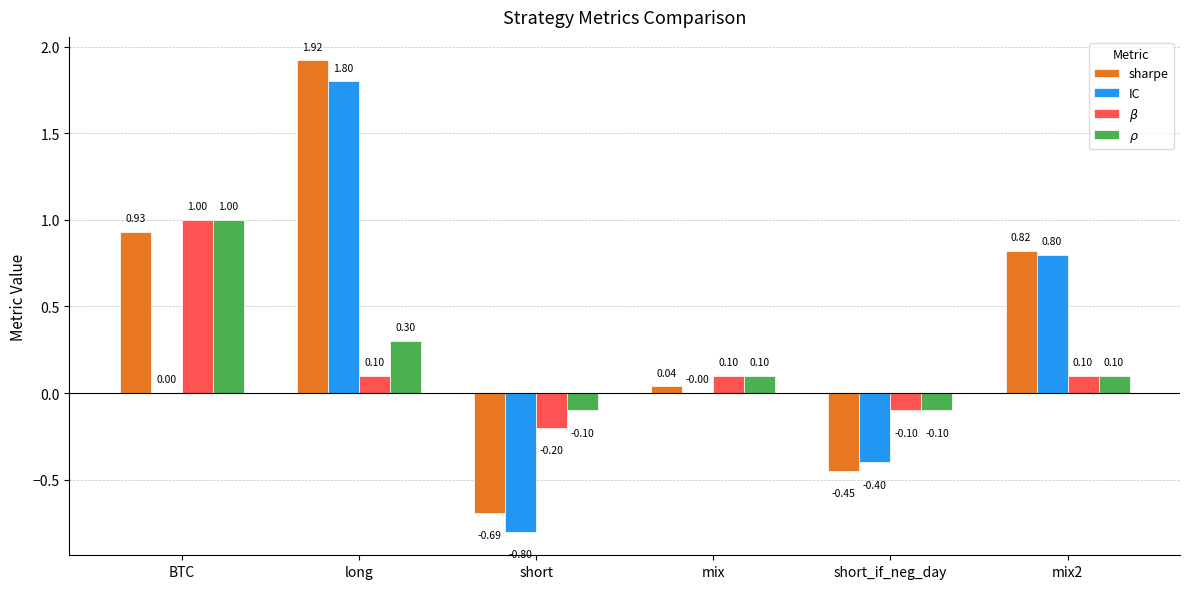

Which series has the largest total across all categories?

sharpe